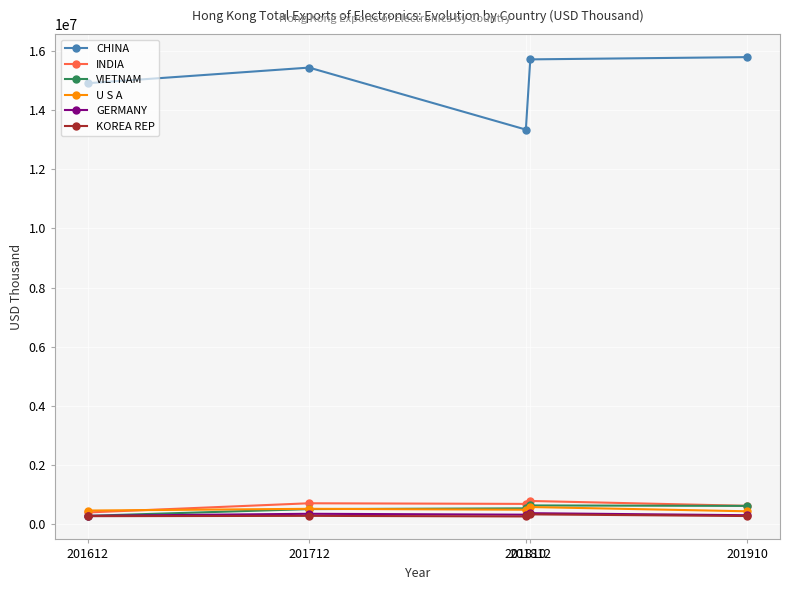

What is the value of the U S A point at the 1st from the left?

454594.8